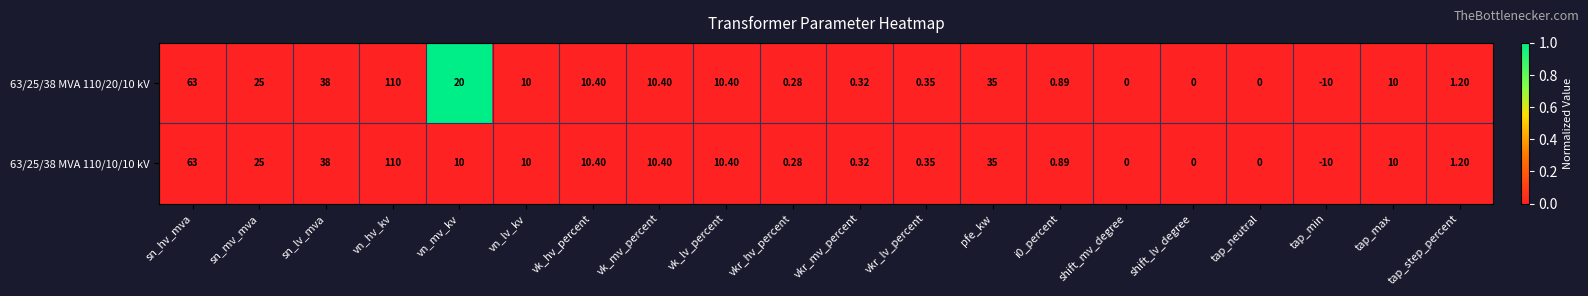

Which series has the largest total across all categories?

63/25/38 MVA 110/20/10 kV